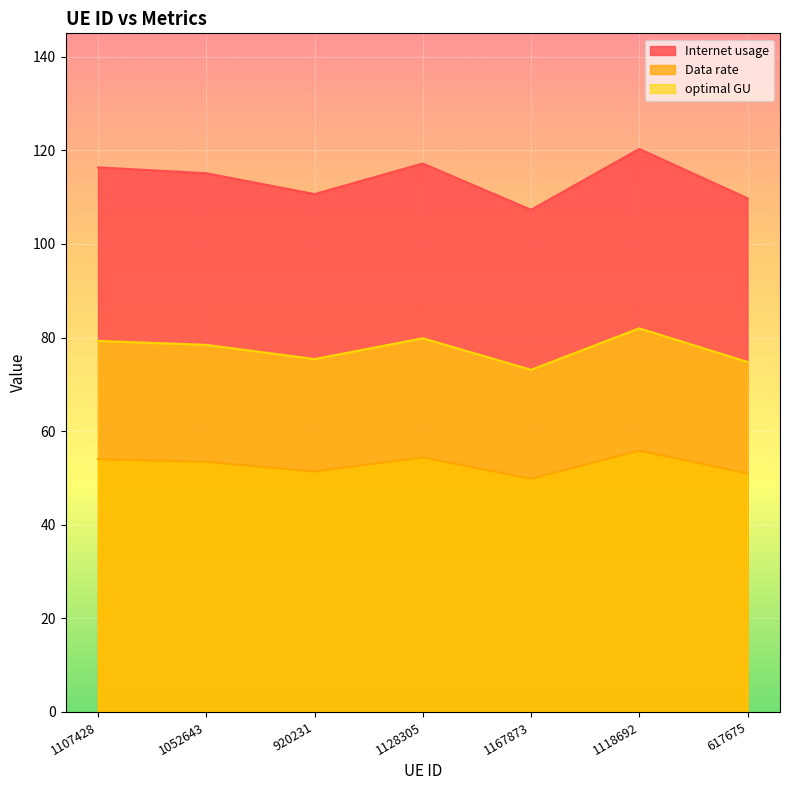

True or false: Data rate and Internet usage cross at least once.

False